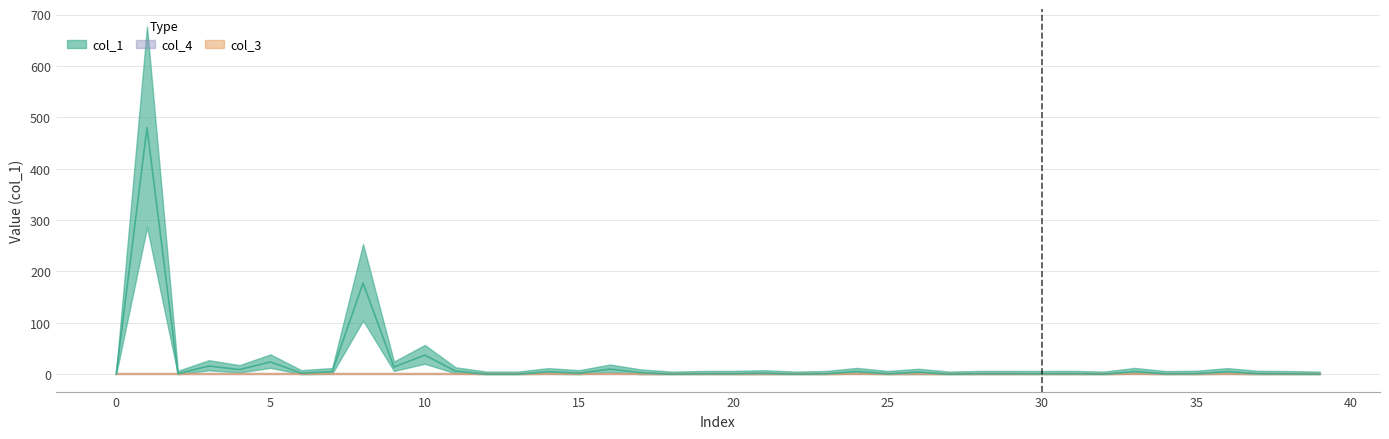

Reading right to left, extract all data points from this chart.

col_1: 39=0.0	38=0.8	37=1.1	36=4.8	35=1.2	34=0.8	33=5.1	32=0.0	31=1.1	30=0.9	29=1.0	28=1.0	27=0.0	26=4.0	25=0.9	24=5.2	23=0.9	22=0.1	21=1.9	20=1.0	19=1.0	18=0.0	17=3.0	16=9.9	15=2.0	14=4.8	13=0.0	12=0.0	11=6.0	10=37.1	9=13.9	8=177.3	7=4.9	6=2.0	5=23.9	4=9.0	3=15.9	2=1.1	1=479.8	0=0.0
col_3: 39=0.0	38=0.0	37=0.0	36=0.0	35=0.0	34=0.0	33=0.0	32=0.0	31=0.0	30=0.0	29=0.0	28=0.0	27=0.0	26=0.0	25=0.0	24=0.0	23=0.0	22=0.0	21=0.0	20=0.0	19=0.0	18=0.0	17=0.0	16=0.0	15=0.0	14=0.0	13=0.0	12=0.0	11=0.0	10=0.0	9=0.0	8=0.0	7=0.0	6=0.0	5=0.0	4=0.0	3=0.0	2=0.0	1=0.0	0=0.0
col_4: 39=0.0	38=0.0	37=0.0	36=0.0	35=0.0	34=0.0	33=0.0	32=0.0	31=0.0	30=0.0	29=0.0	28=0.0	27=0.0	26=0.0	25=0.0	24=0.0	23=0.0	22=0.0	21=0.0	20=0.0	19=0.0	18=0.0	17=0.0	16=0.0	15=0.0	14=0.0	13=0.0	12=0.0	11=0.0	10=0.0	9=0.0	8=0.0	7=0.0	6=0.0	5=0.0	4=0.0	3=0.0	2=0.0	1=0.0	0=0.0